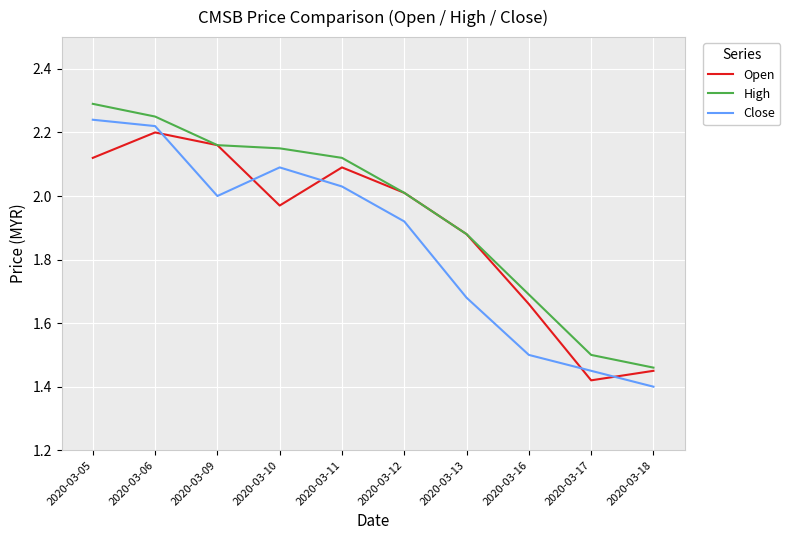

Rank the series at 2020-03-05 from highest to lowest value.

High, Close, Open